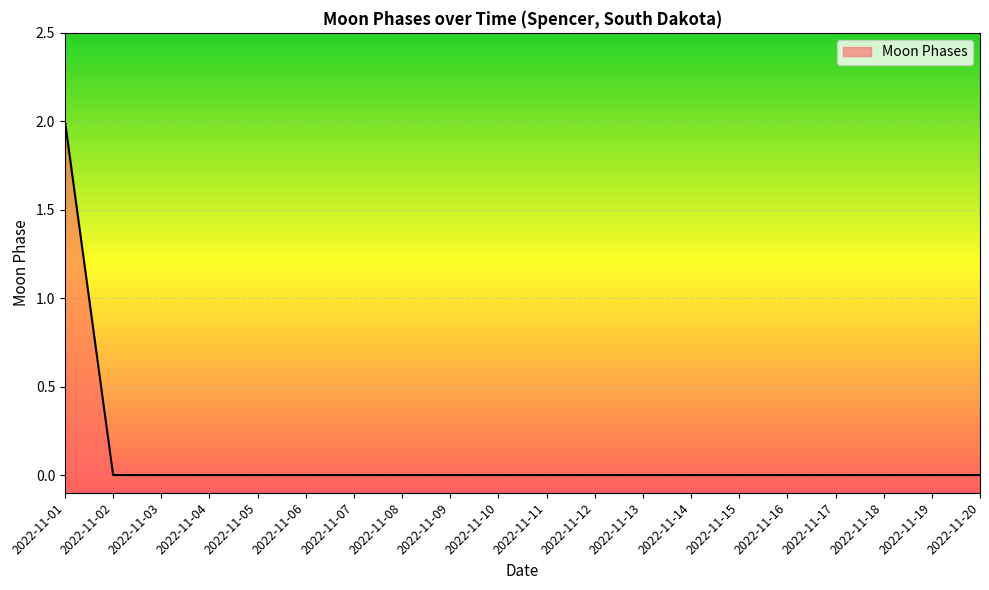

Does the chart display data point markers on the line(s)?

No